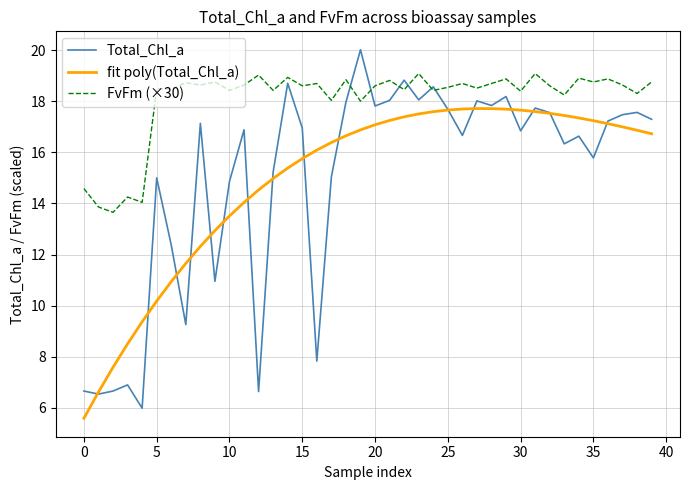

What is the minimum value for fit poly(Total_Chl_a)?

5.6